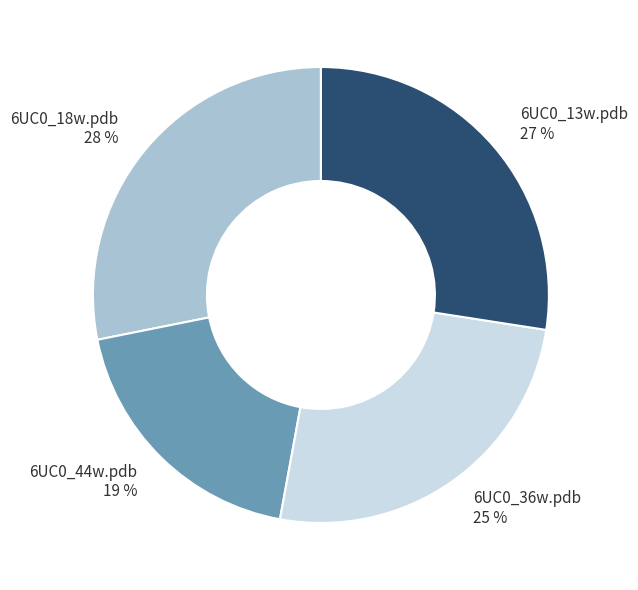

To the nearest percent, what is the combined percentage of 6UC0_44w.pdb and 6UC0_36w.pdb?

44%